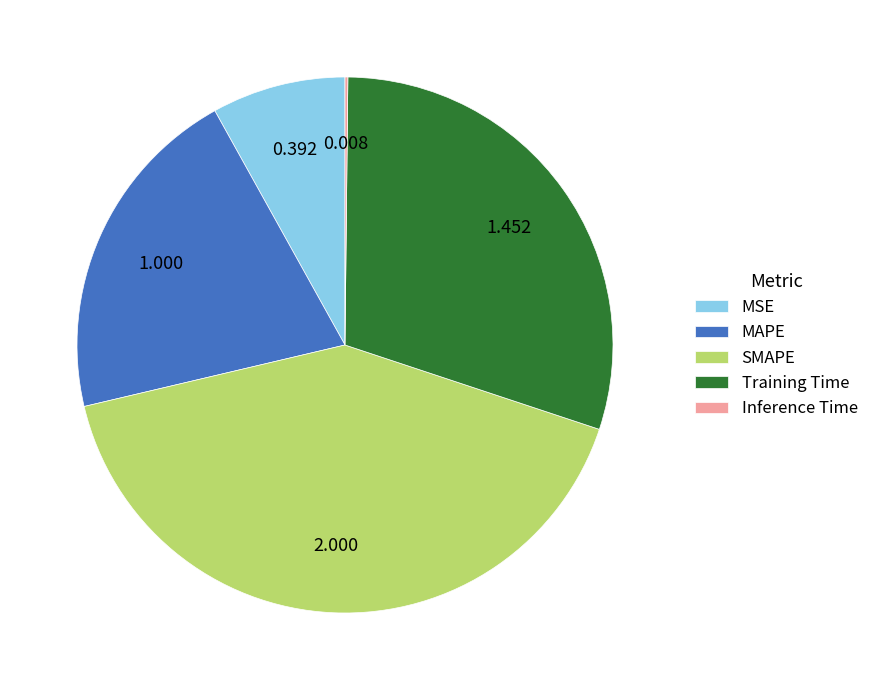

Which has a higher value, MAPE or Training Time?

Training Time